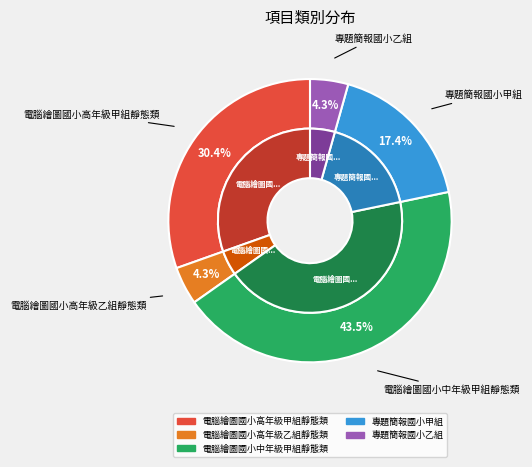

Is there any slice that represents more than half of the pie?

No